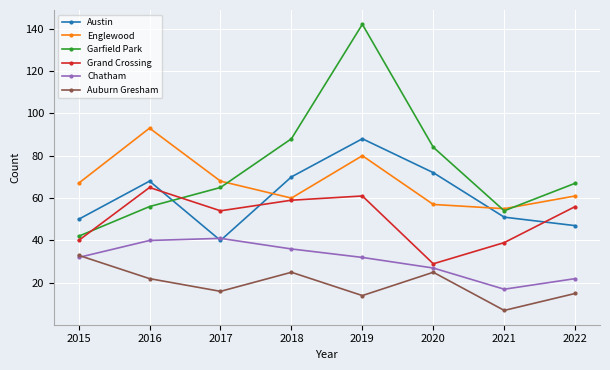

What are all the series names shown in the legend?

Austin, Englewood, Garfield Park, Grand Crossing, Chatham, Auburn Gresham